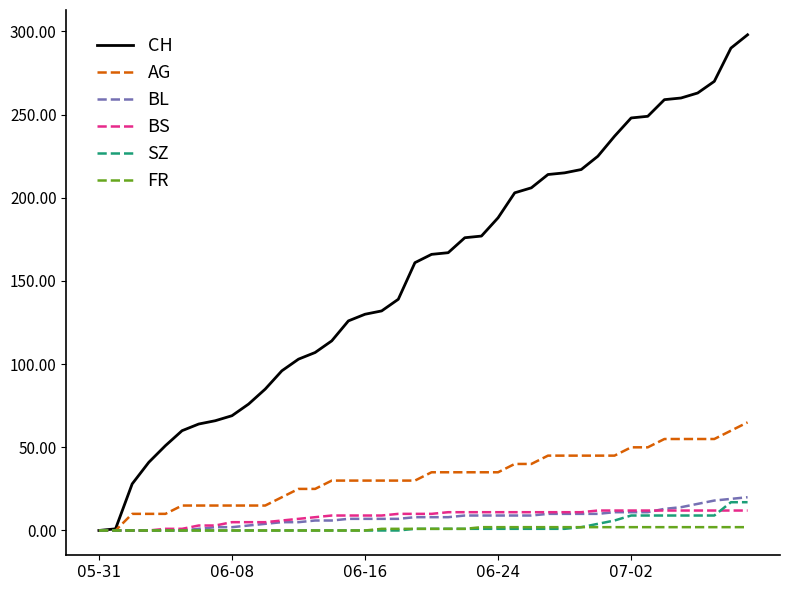

Which series has the widest spread of values?

CH